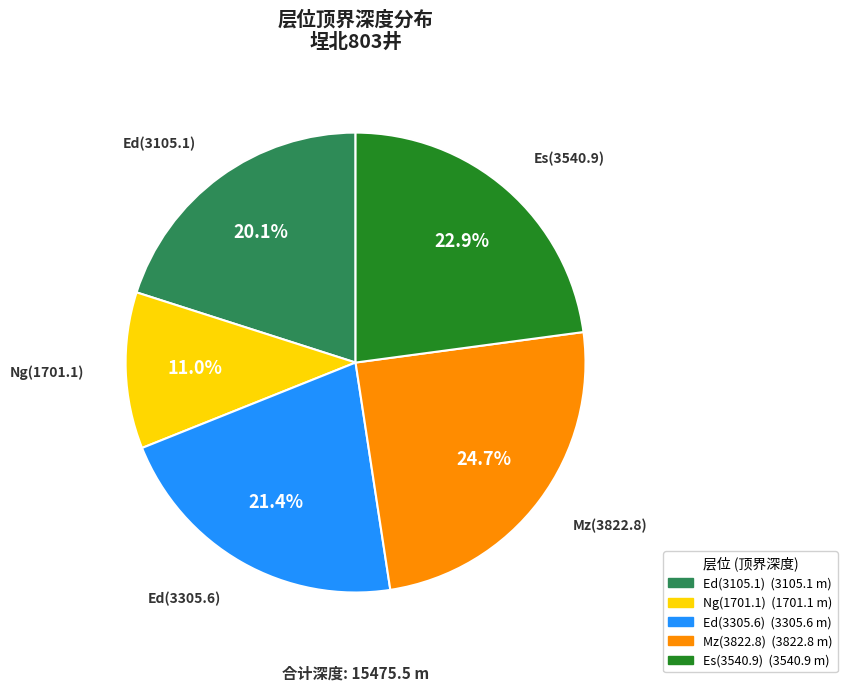

To the nearest percent, what is the difference between the largest and smallest slice percentages?

14%